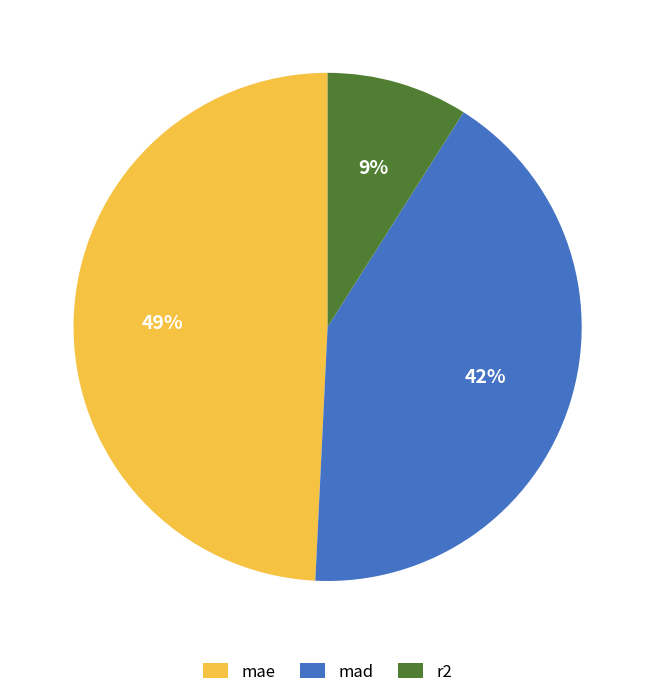

Which has a higher value, mad or mae?

mae